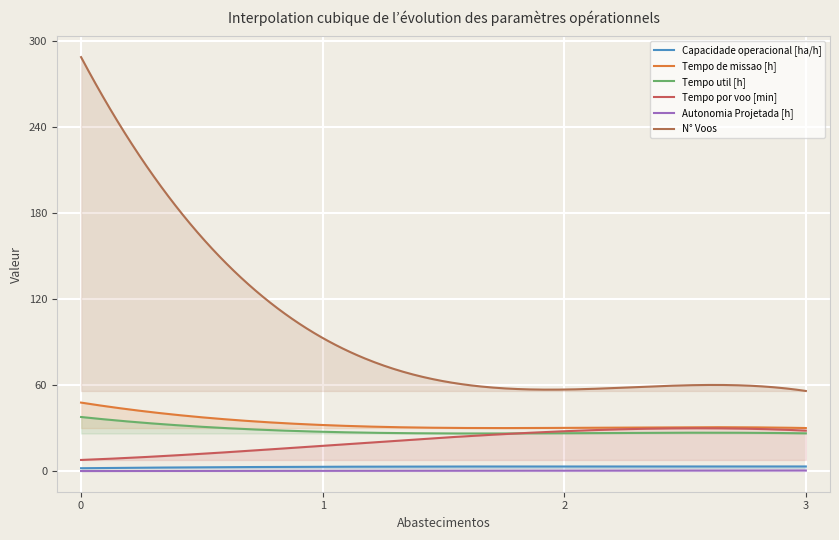

Reading left to right, transcribe all the data shown in this chart.

Capacidade operacional [ha/h]: 0=2.1	1=3.1	2=3.3	3=3.3
Tempo de missao [h]: 0=47.9	1=32.2	2=30.2	3=30.1
Tempo util [h]: 0=37.8	1=27.5	2=26.5	3=26.4
Tempo por voo [min]: 0=7.9	1=17.8	2=27.9	3=28.3
Autonomia Projetada [h]: 0=0.1	1=0.3	2=0.4	3=0.5
N° Voos: 0=289.0	1=93.0	2=57.0	3=56.0